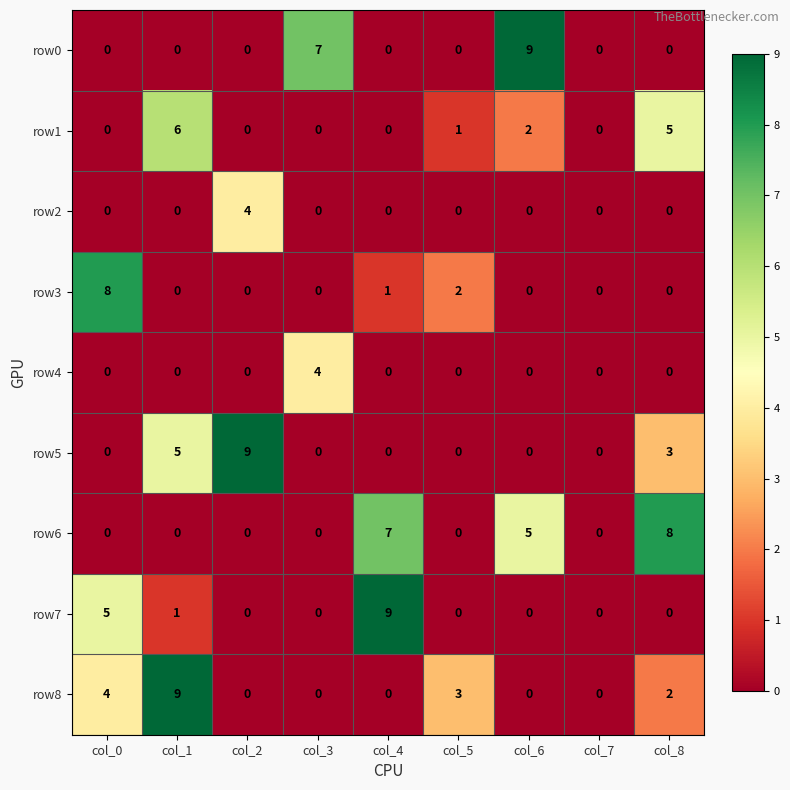

What is the difference between the highest and lowest values at col_1?

9